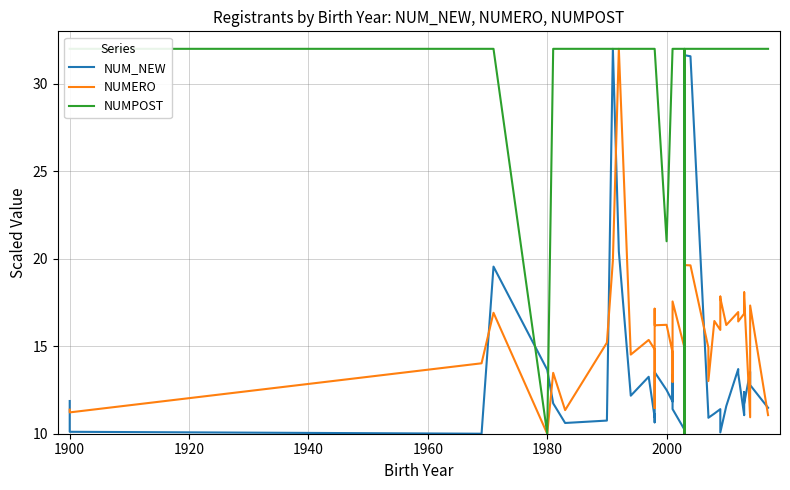

What are all the series names shown in the legend?

NUM_NEW, NUMERO, NUMPOST